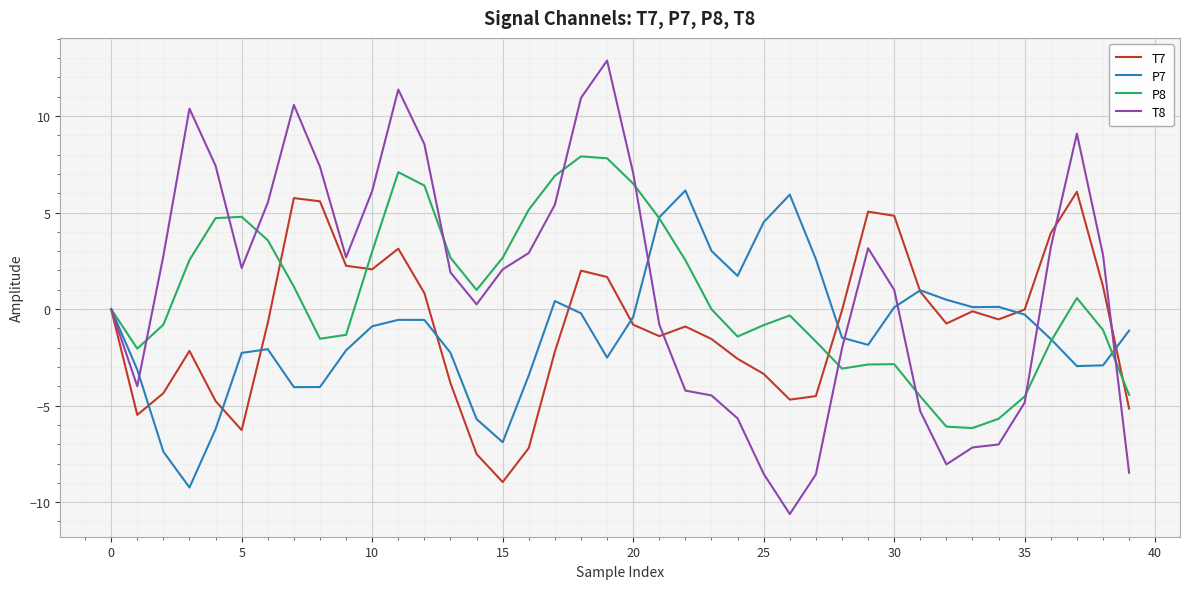

What is the smallest value displayed?

-10.6